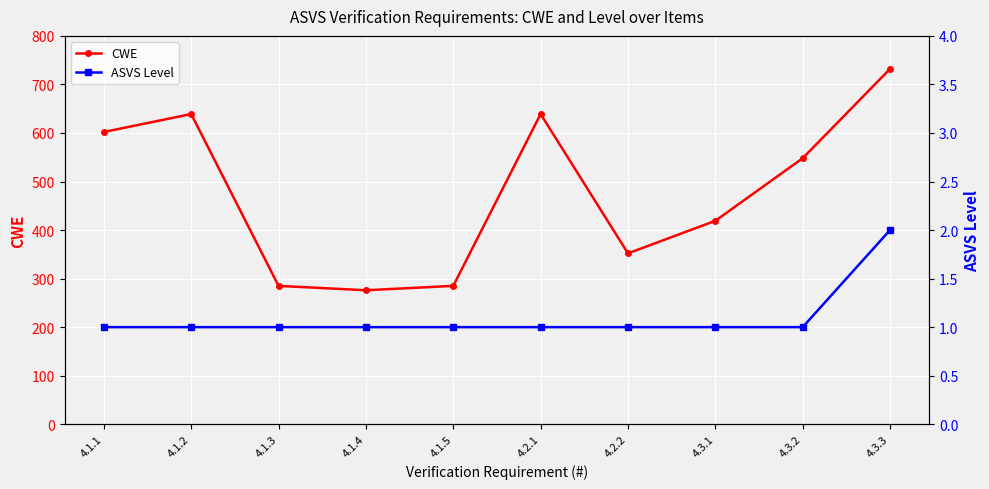

What is the value of the CWE point at the 5th from the left?

285